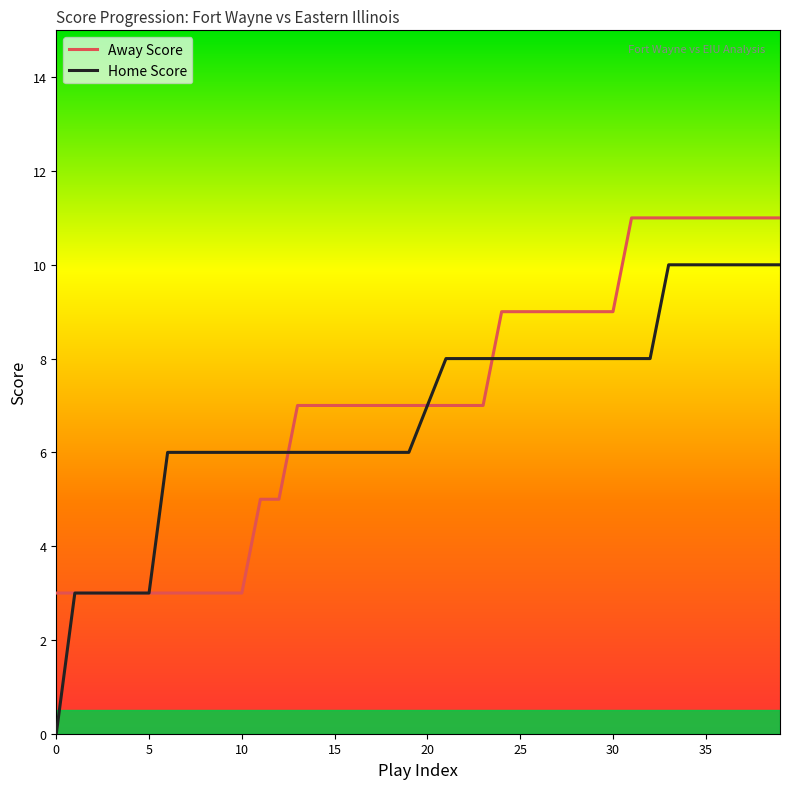

After their last crossing, which series has the higher values: Home Score or Away Score?

Away Score